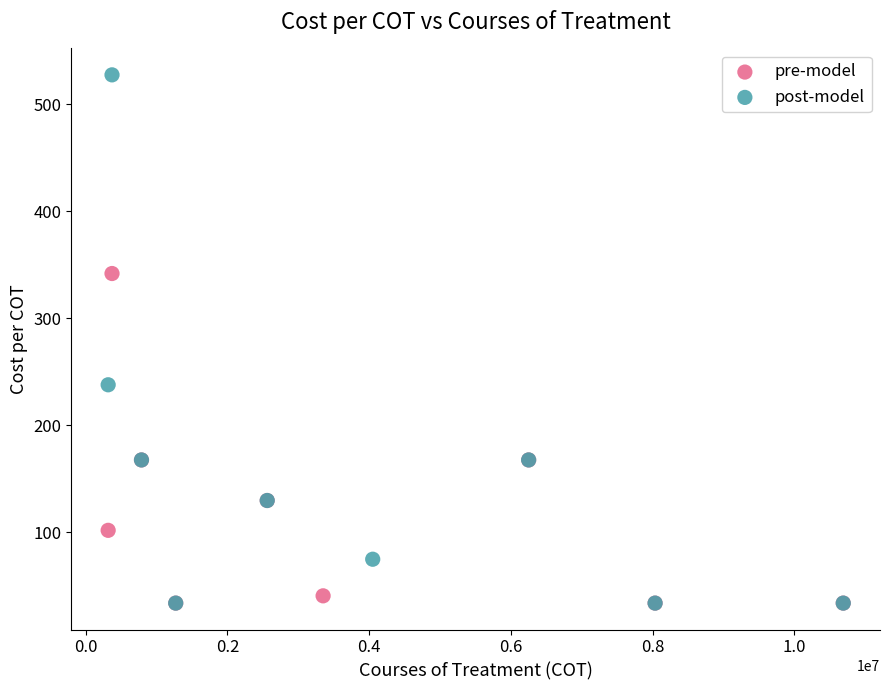

Which series has the widest spread of Y values?

post-model